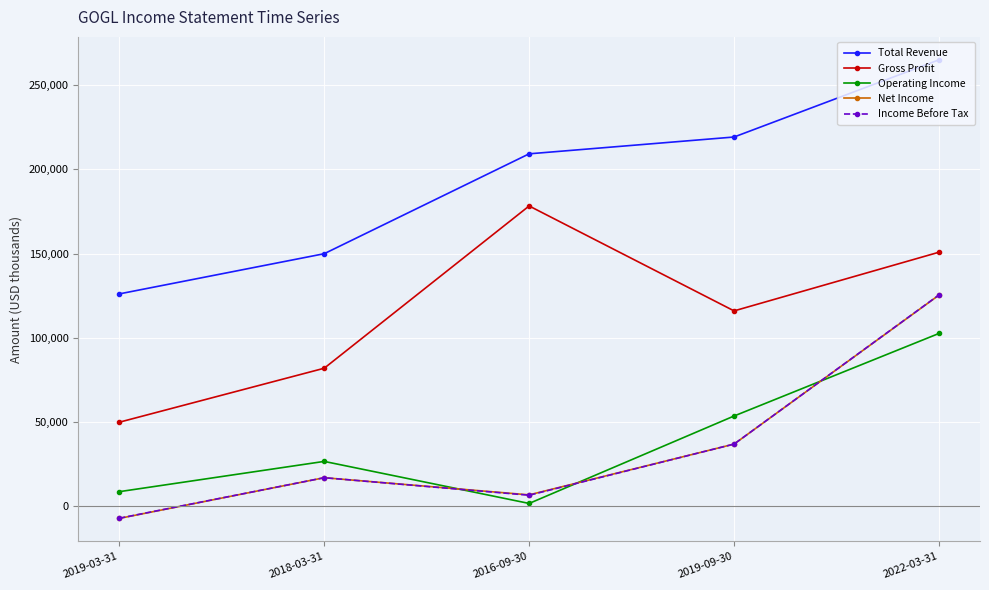

Between 2018-03-31 and 2022-03-31, which series saw the biggest shift?

Total Revenue